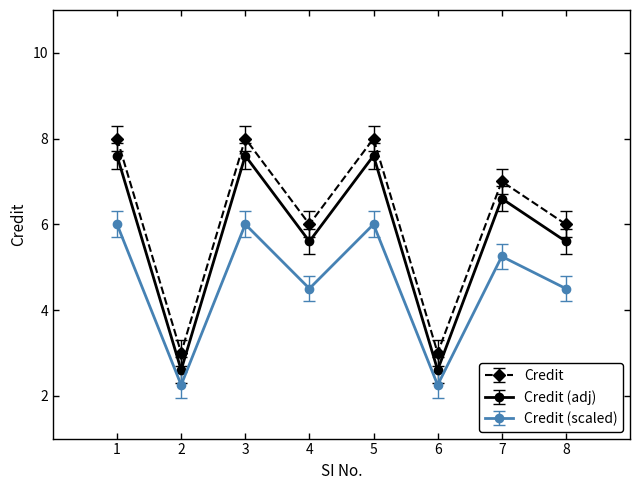

How many lines are shown in the chart?

3